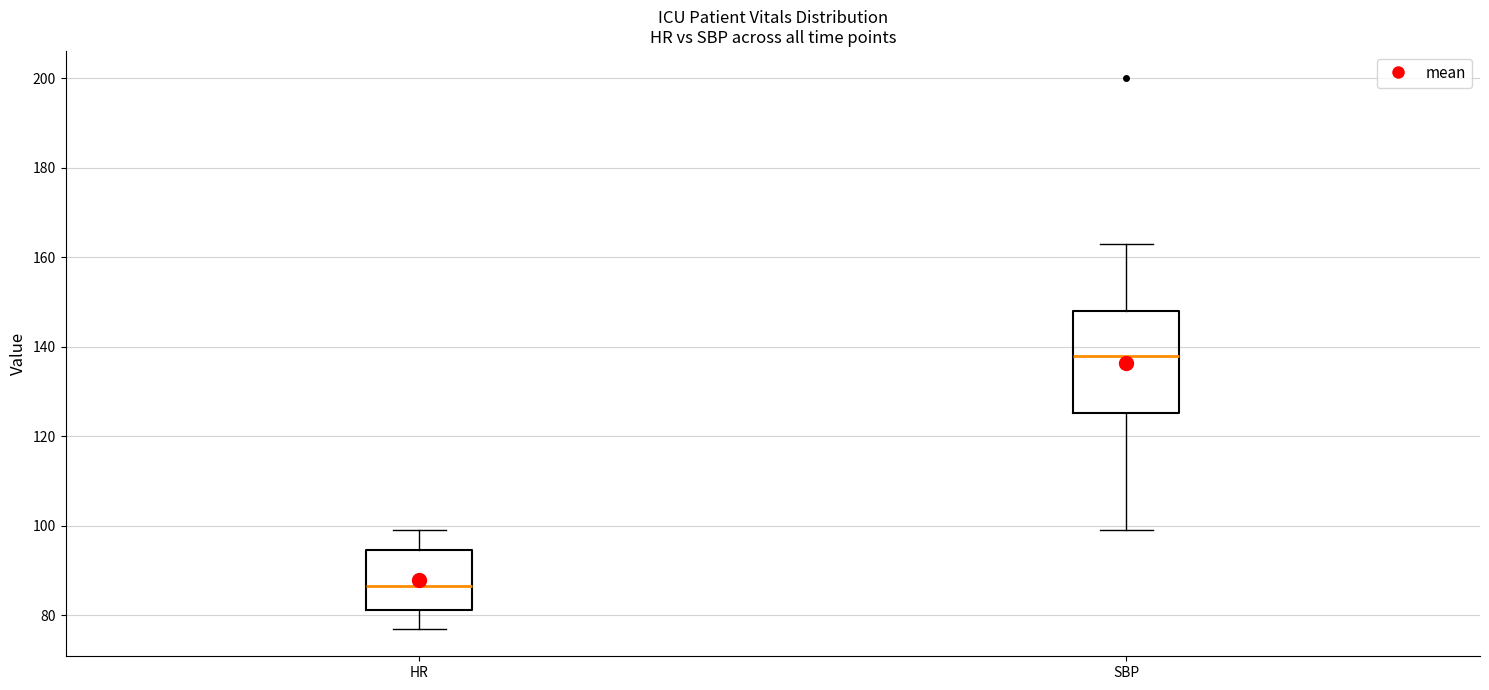

Reading left to right, read every box against the y-axis: the position of its median line, the range the box covers, and the ends of its whiskers. The values are not printed on the chart, so give them approximately, as read against the axis.

HR: median 86, box 82 to 94, whiskers 78 to 100
SBP: median 138, box 126 to 148, whiskers 100 to 164